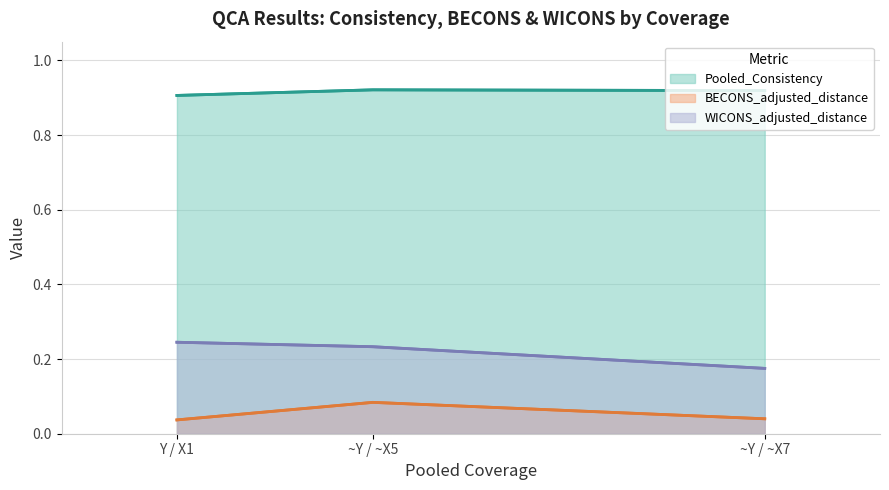

At how many categories does at least one series exceed 0?

3